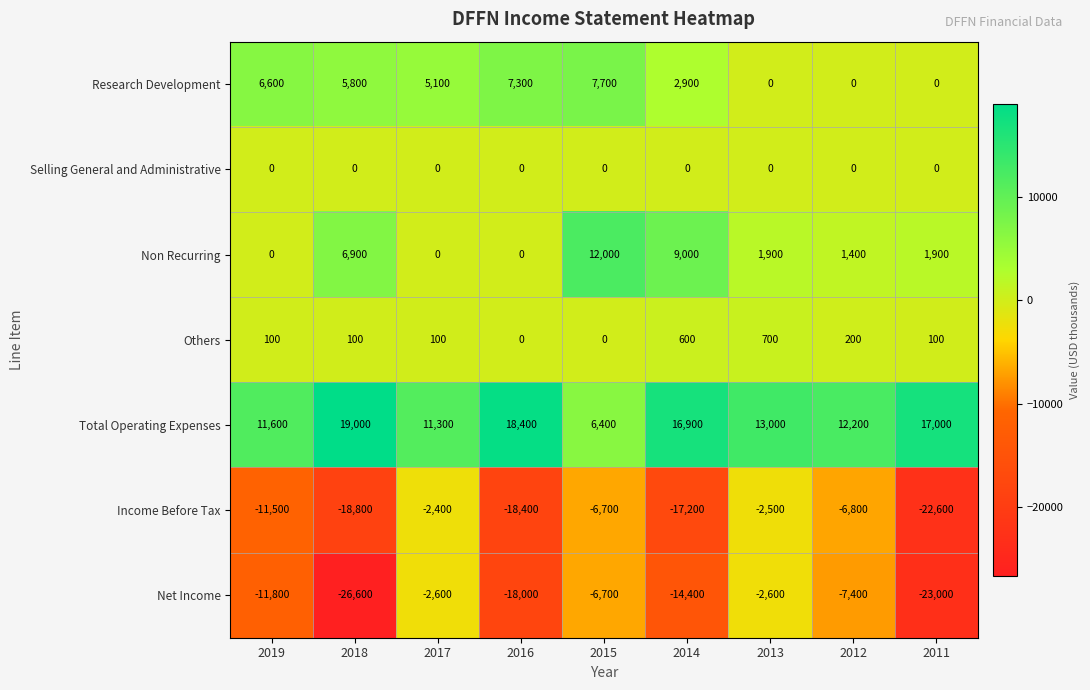

What is the spread (max minus min) of values at 2013?

15600